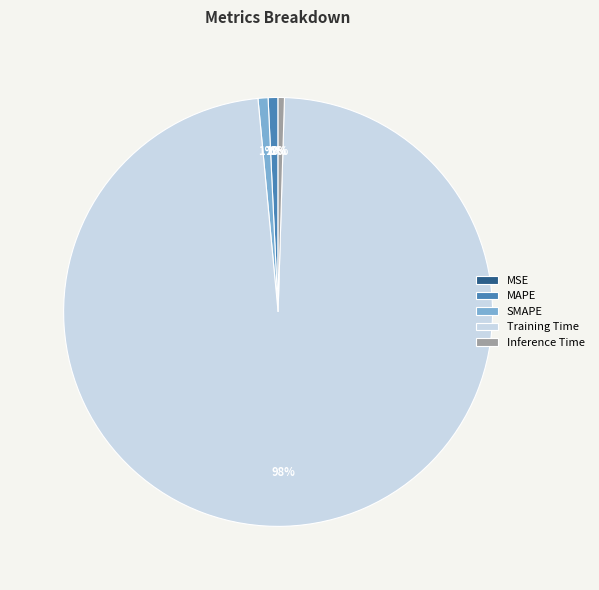

True or false: MAPE accounts for 1% of the total.

True